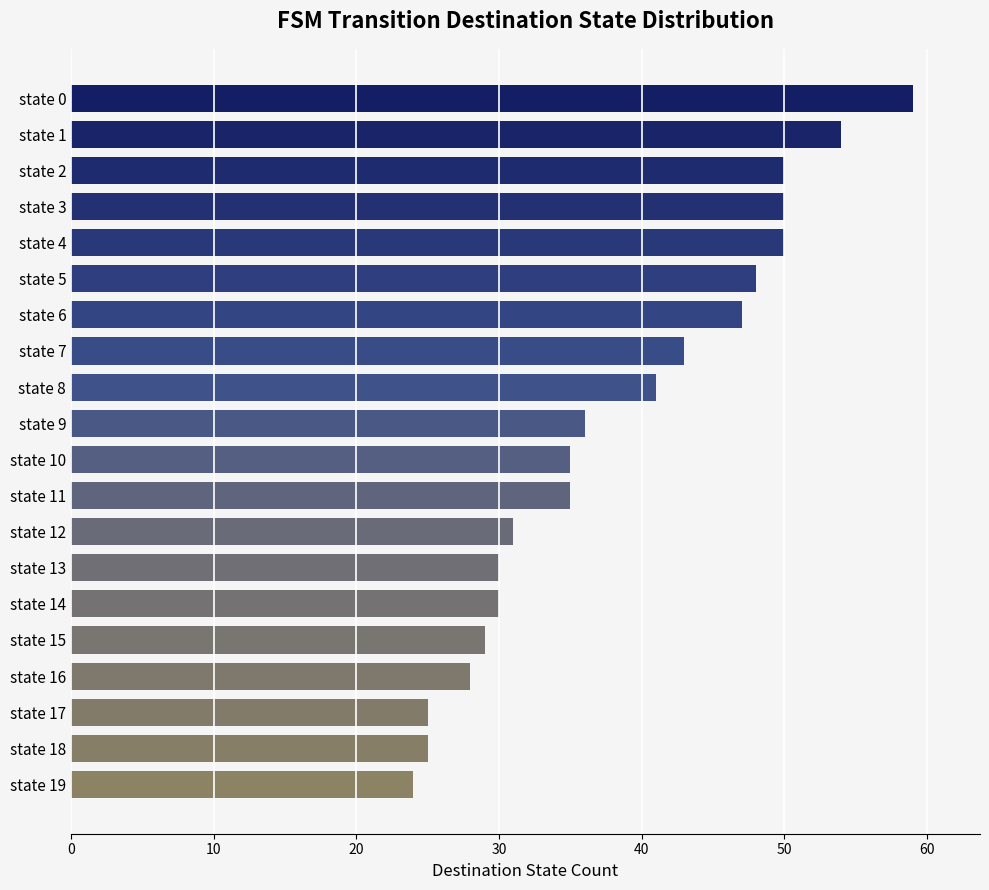

Which has a higher value, state 13 or state 8?

state 8